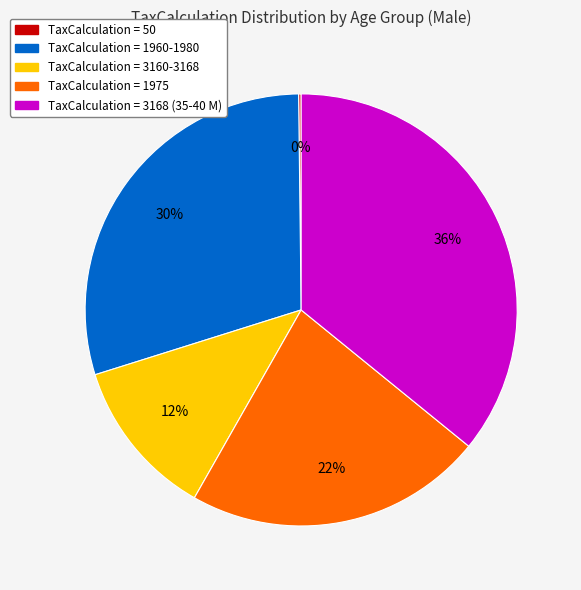

Which slice is the largest?

TaxCalculation = 3168 (35-40 M)